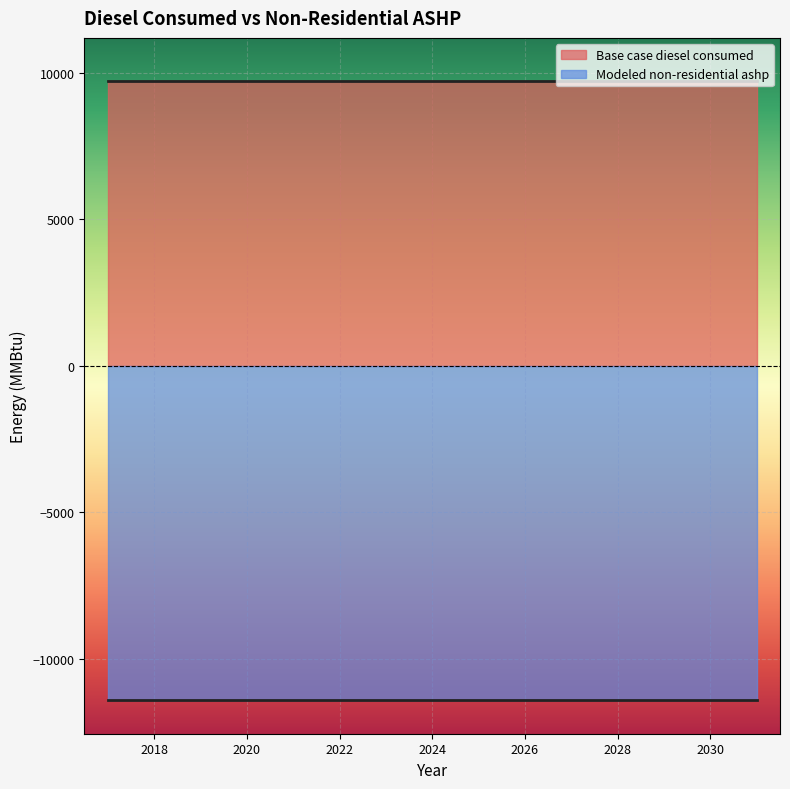

What is the sum of the Base case diesel consumed values at 2018 and 2024?

19444.5